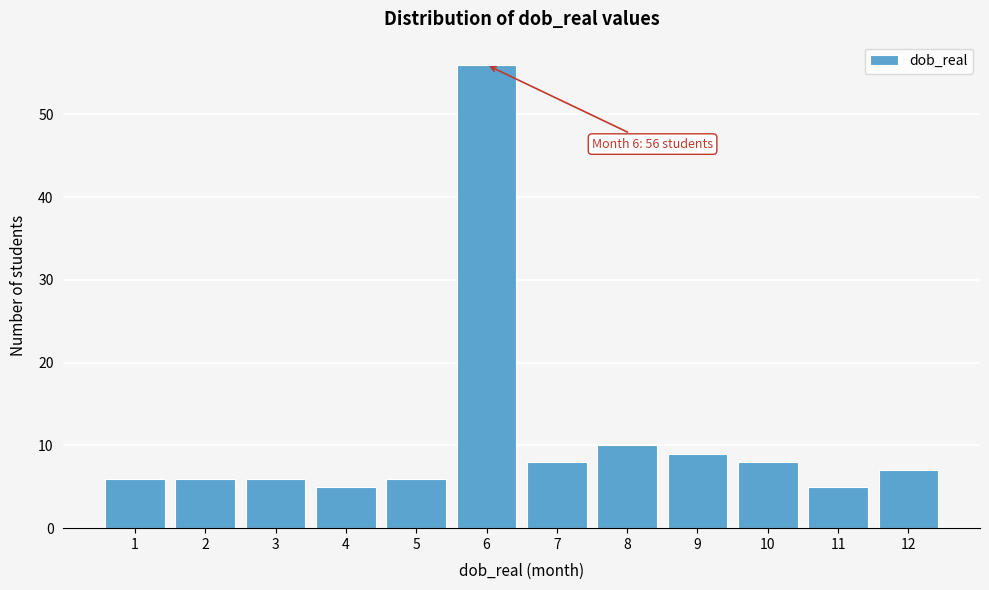

Reading left to right, extract all data points from this chart.

1=6	2=6	3=6	4=5	5=6	6=56	7=8	8=10	9=9	10=8	11=5	12=7